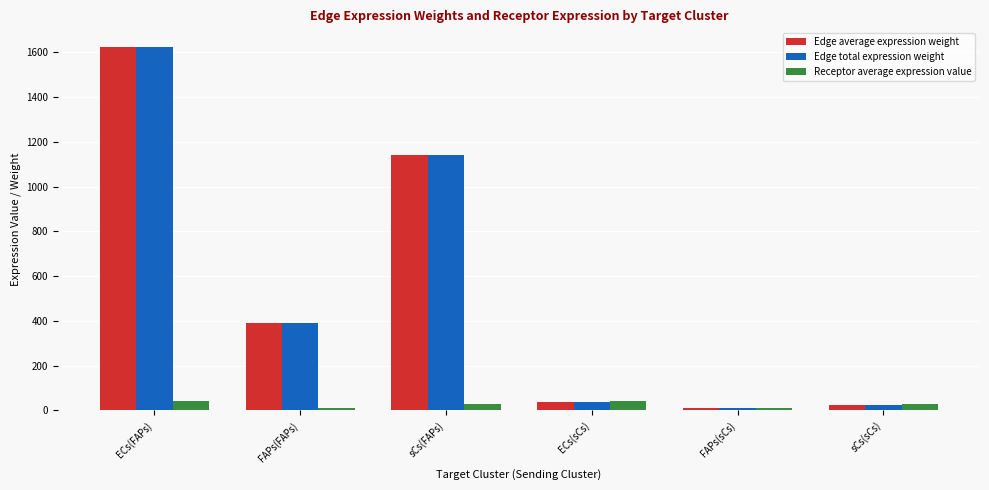

What is the sum of all Edge average expression weight values?

3232.0